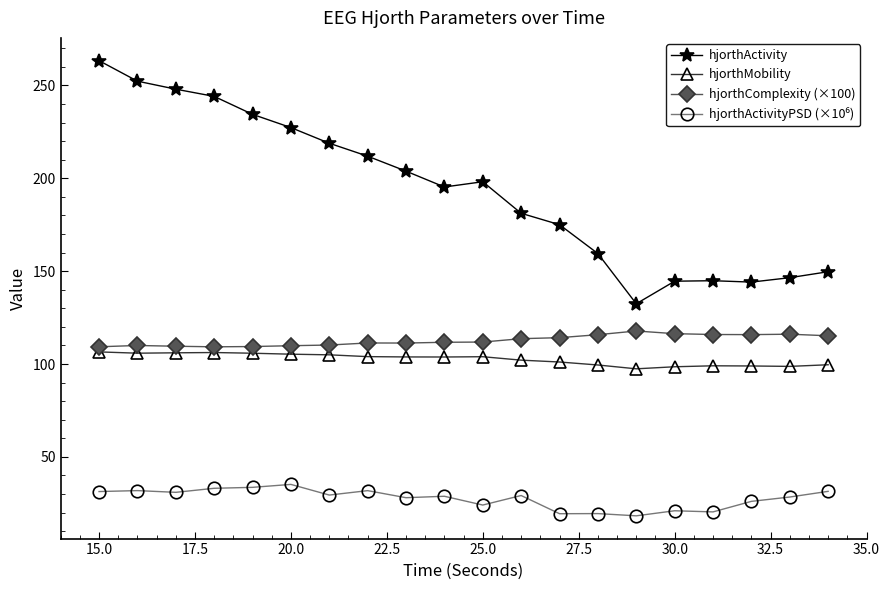

What is the value of the hjorthMobility point at the 7th from the left?

105.0